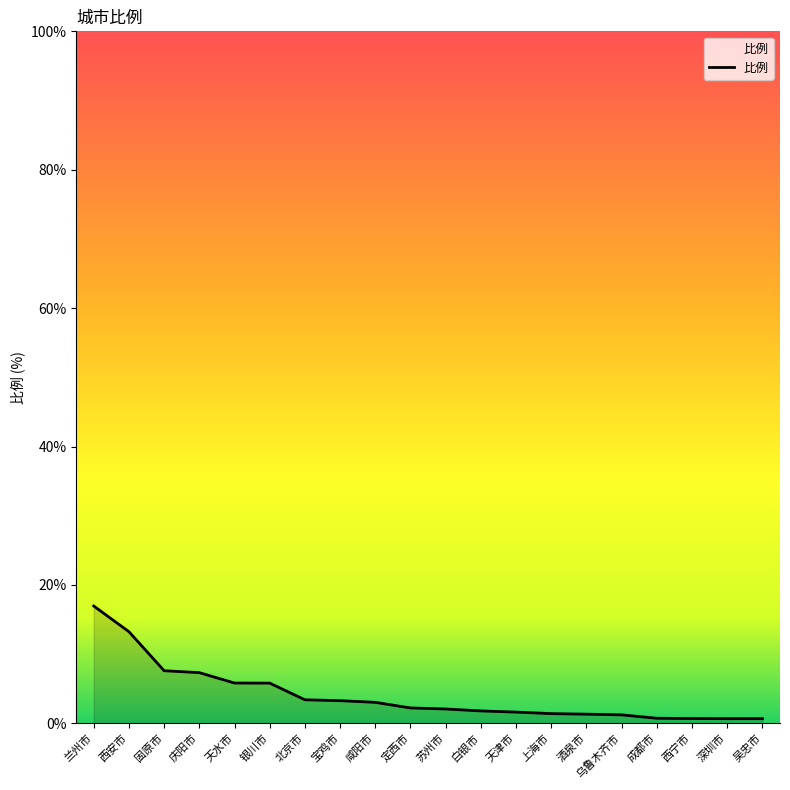

The chart shows a value of 2.2 at 定西市. True or false?

True